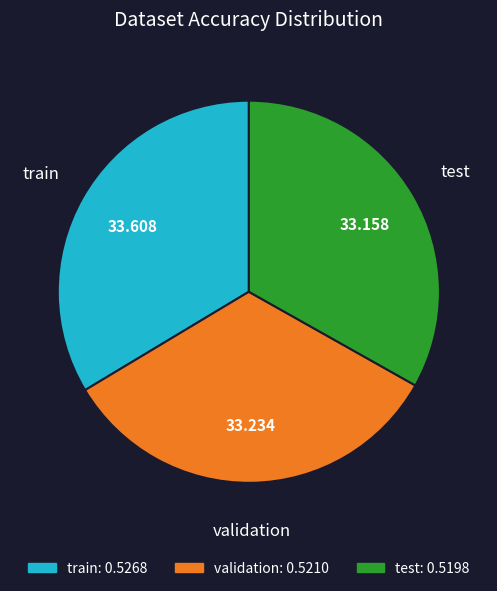

Do validation and test together represent more than half of the pie?

Yes